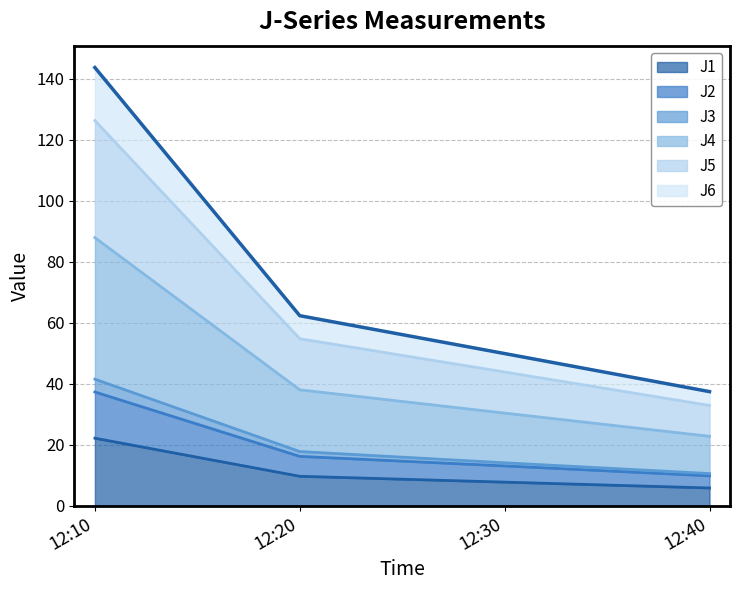

At which category is the sum across all series the highest?

12:10